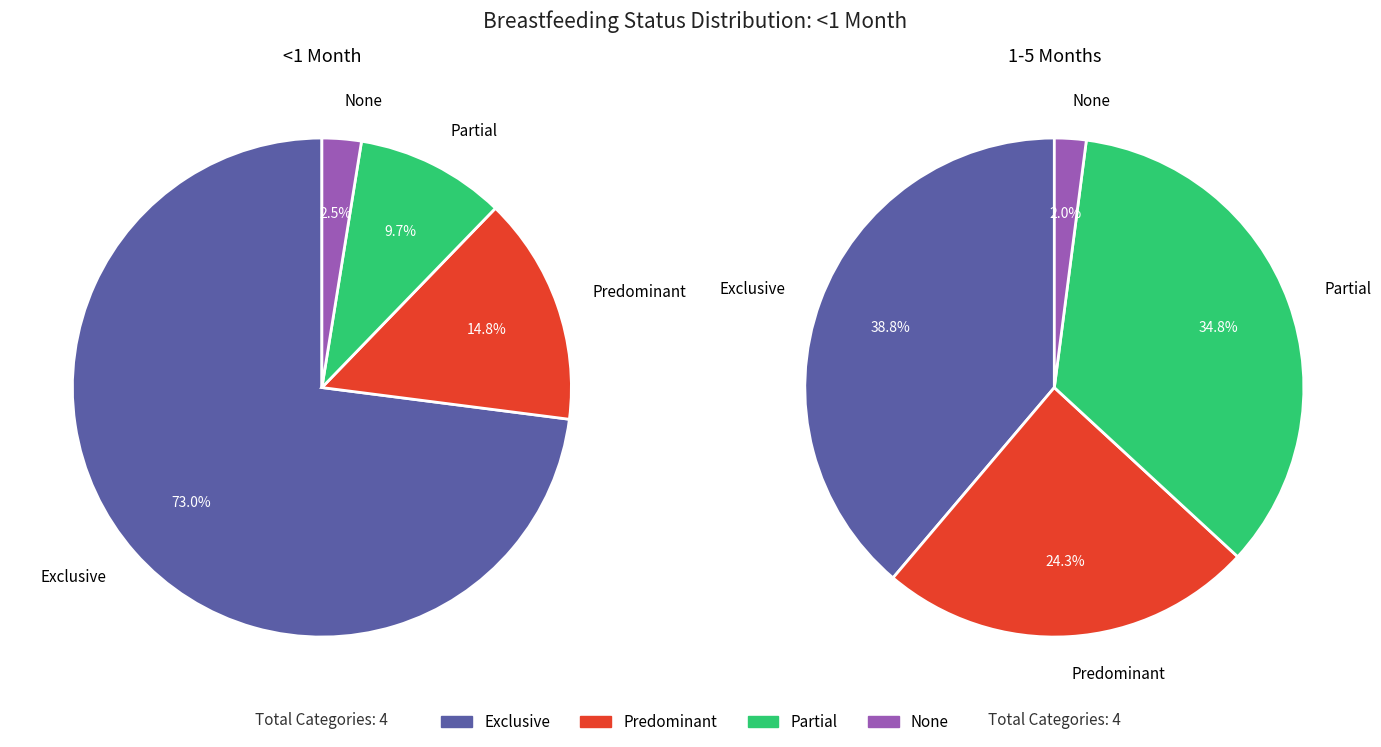

Do None and Exclusive together represent more than half of the pie?

Yes